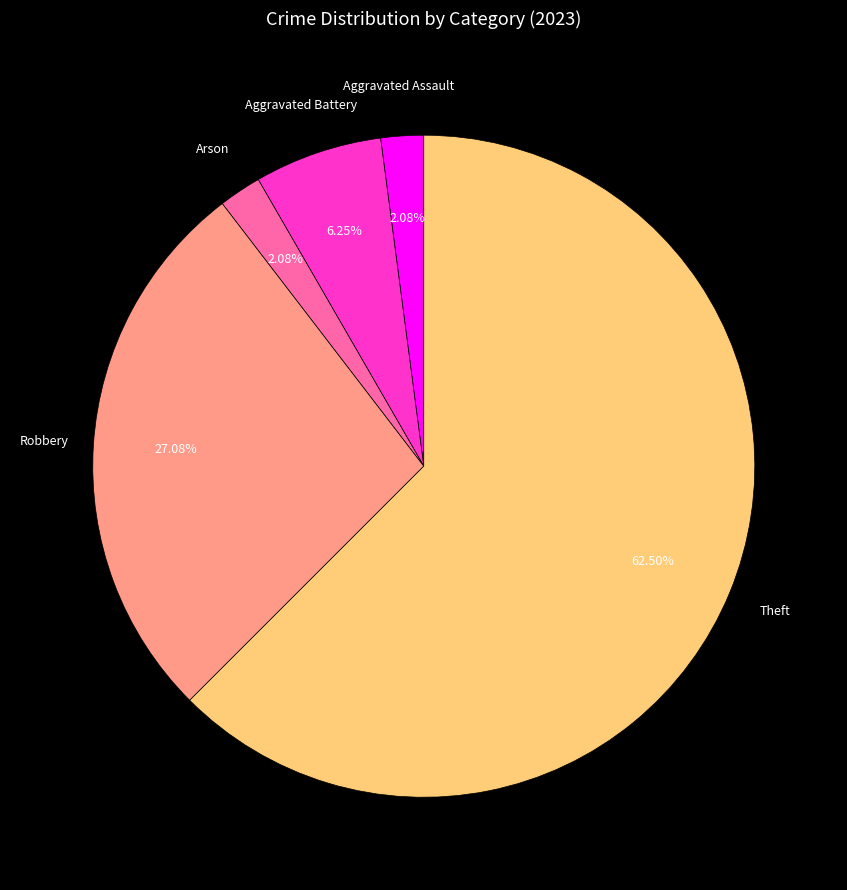

Is there a majority slice in this chart?

Yes